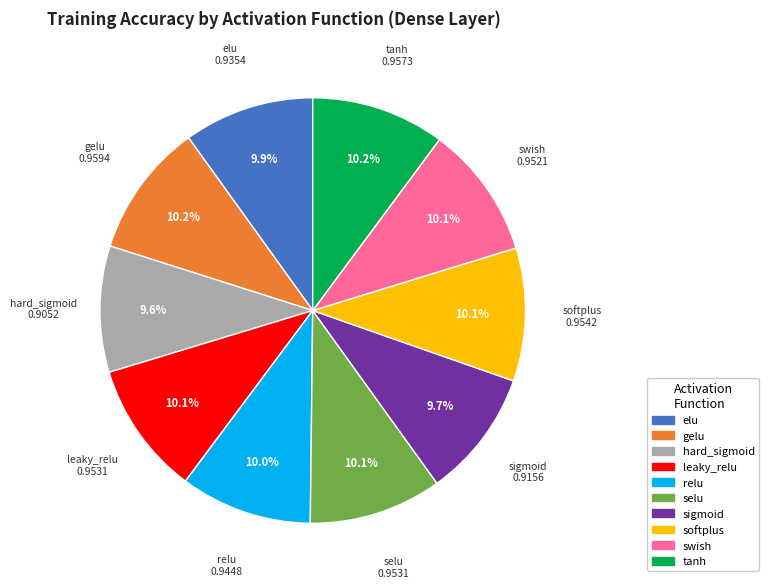

Does any single category account for the majority?

No